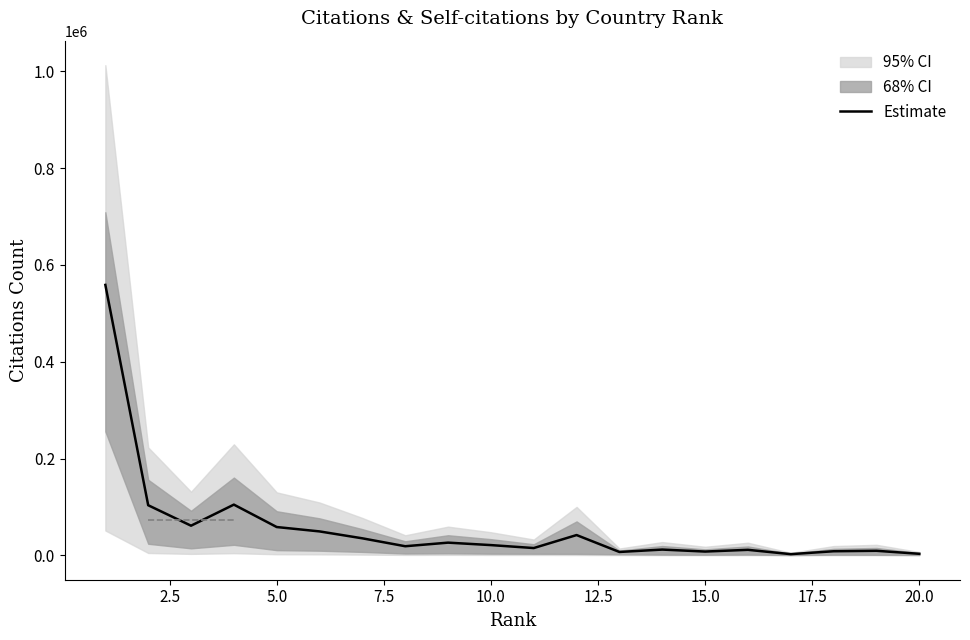

Which has a higher value, 17.5 or 5.0?

5.0